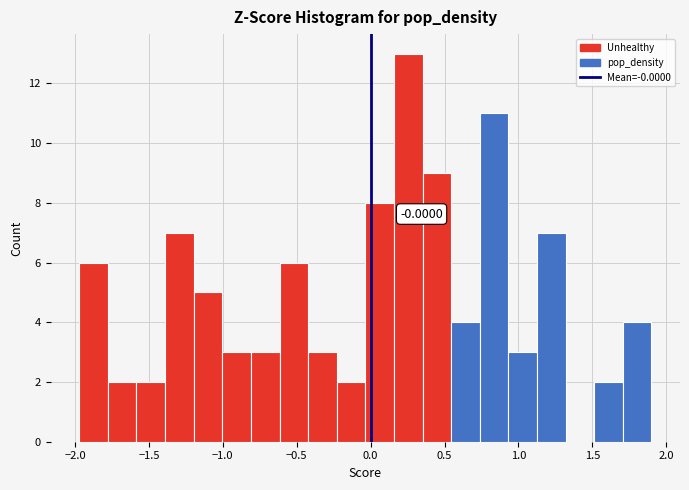

Around what value on the x-axis is the tallest bar? Give the approximate position of its centre, as read against the axis.

0.25